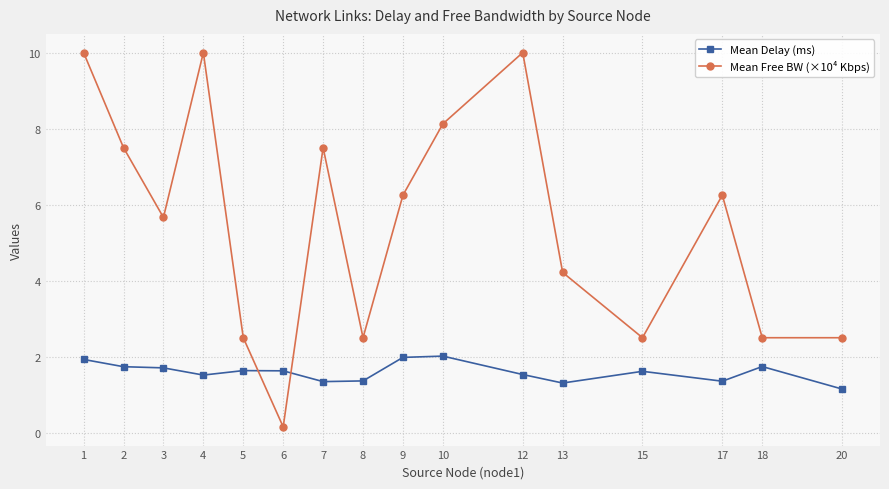

Does the chart display data point markers on the line(s)?

Yes